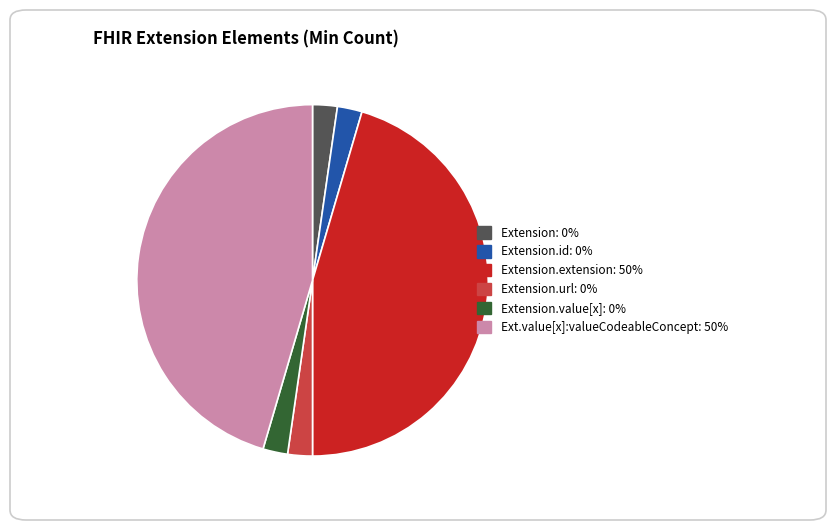

Is there any slice that represents more than half of the pie?

No